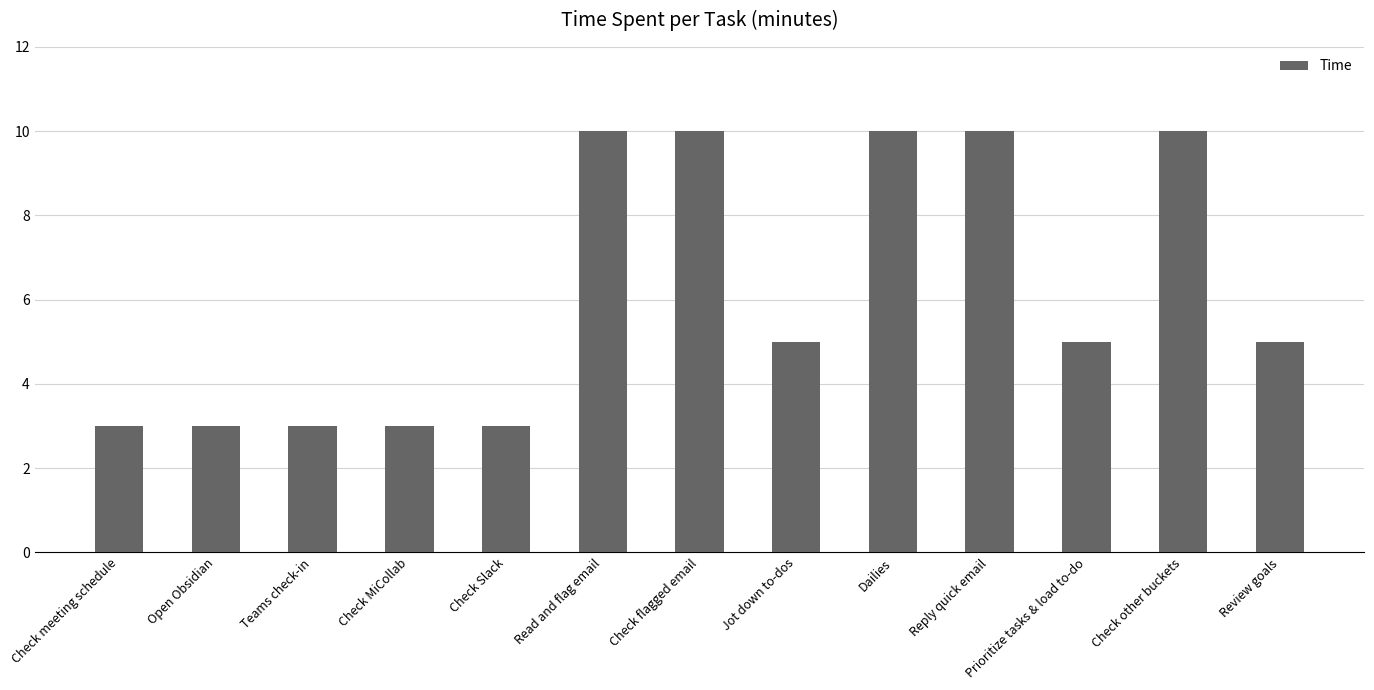

What is the value of the 3rd bar from the left?

3